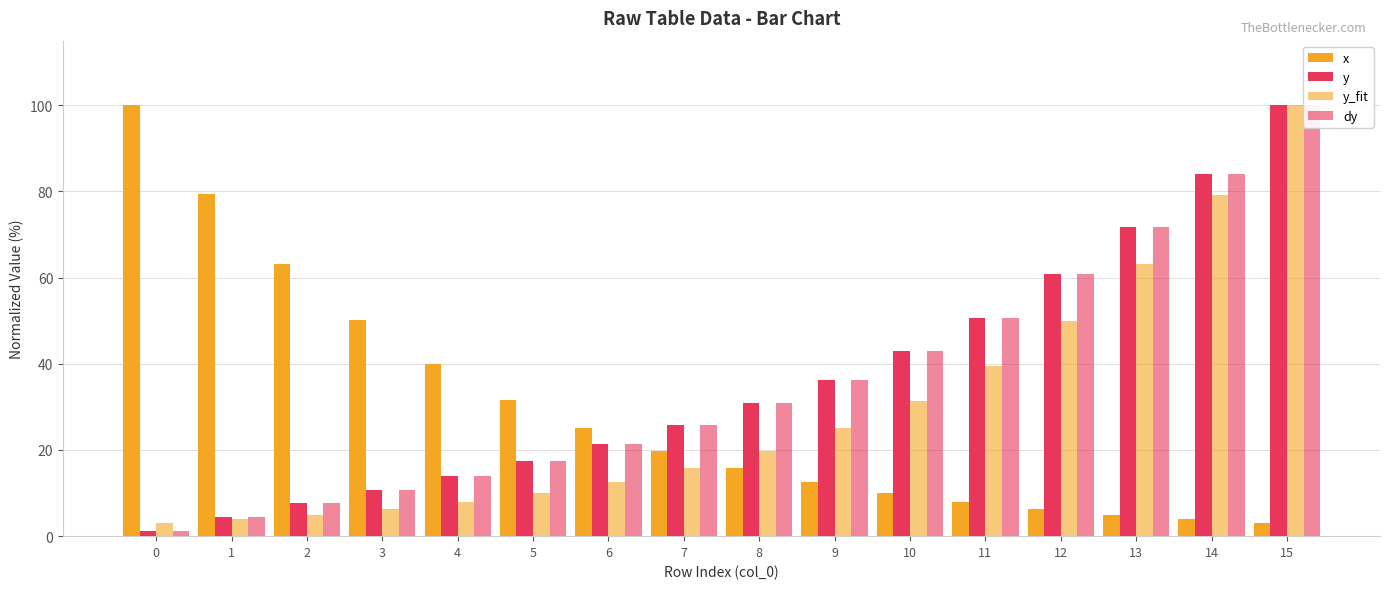

The y series shows 84.1 at 14. True or false?

True